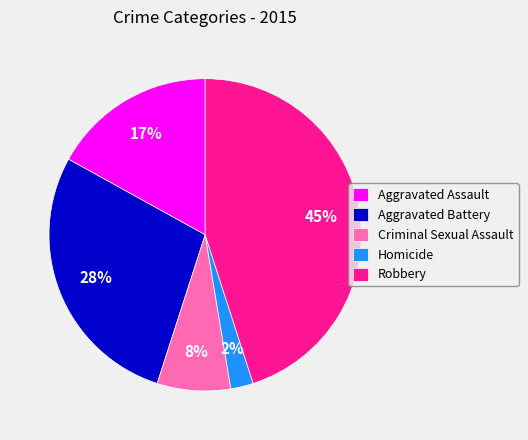

Rank the categories by value from lowest to highest.

Homicide, Criminal Sexual Assault, Aggravated Assault, Aggravated Battery, Robbery